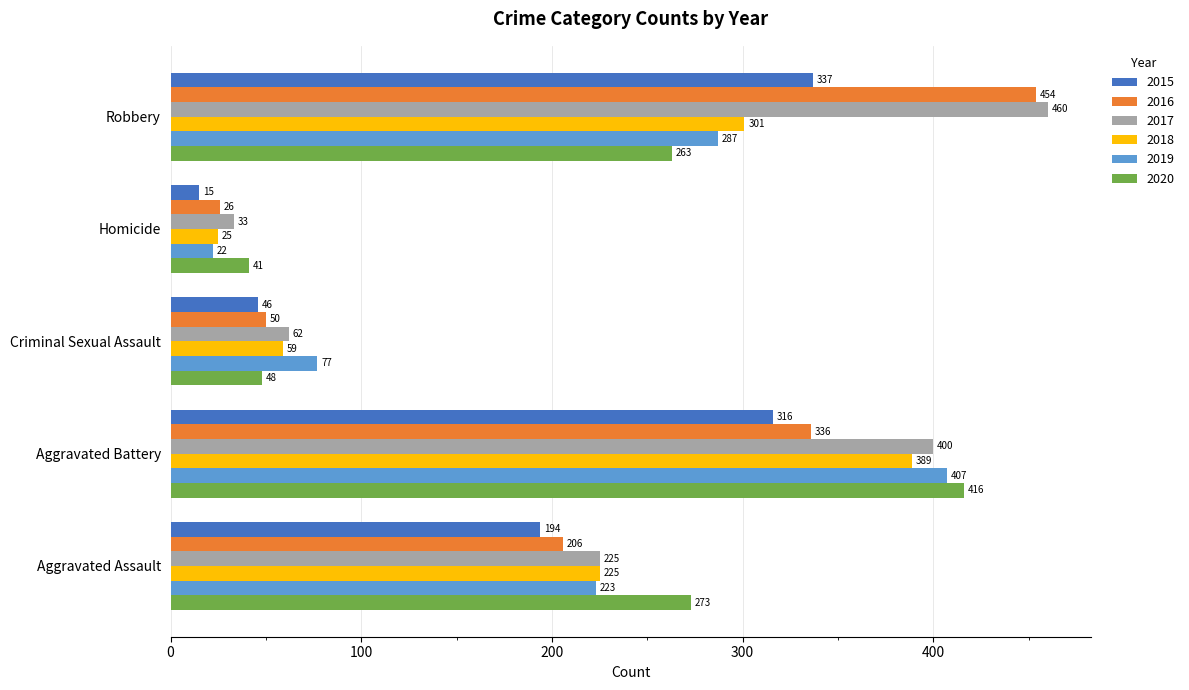

Read the 2018 value at Aggravated Battery, to the nearest 10.

390